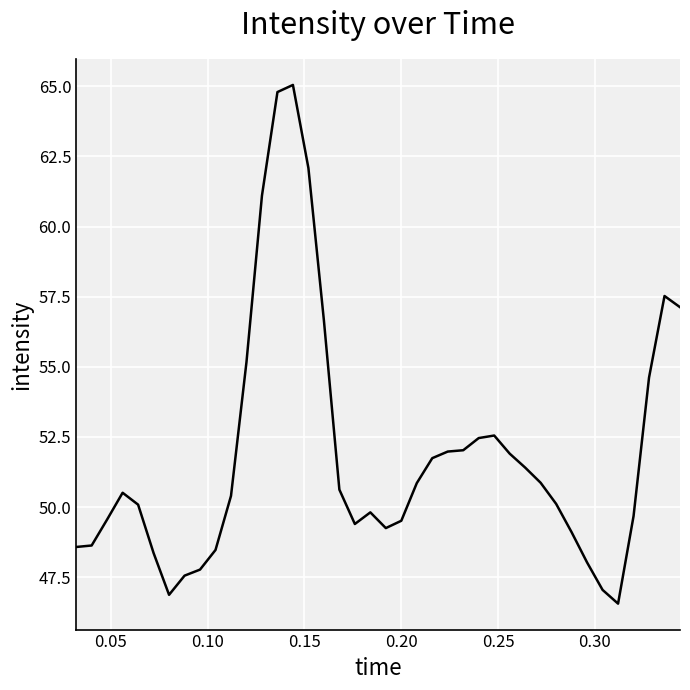

Does the chart display data point markers on the line(s)?

No